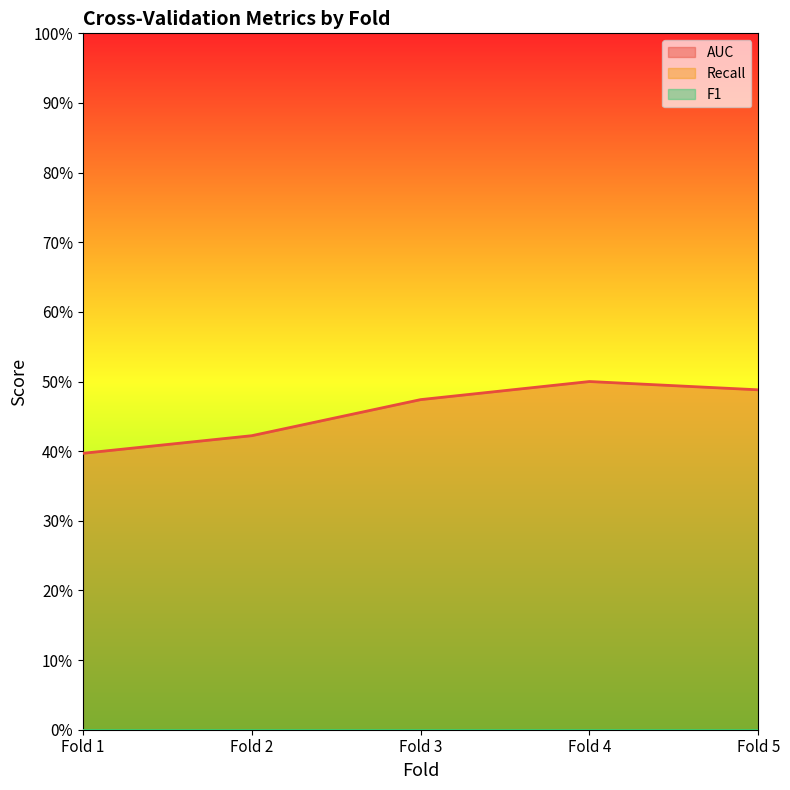

True or false: Recall has more than 2 points higher than both neighbors.

False